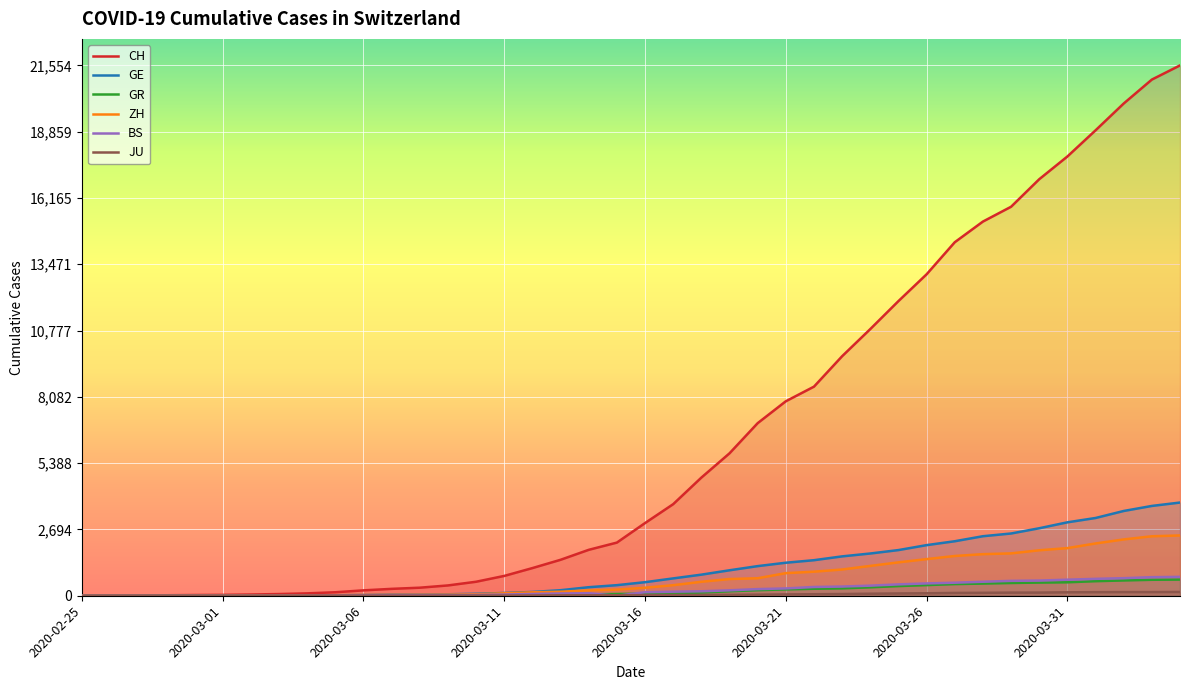

What is the difference between the second highest and minimum values in the GE series?

3650